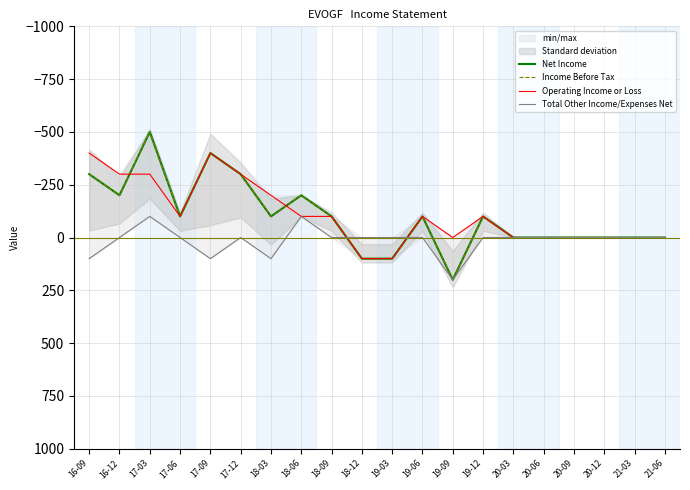

True or false: Net Income and Income Before Tax cross at least once.

False